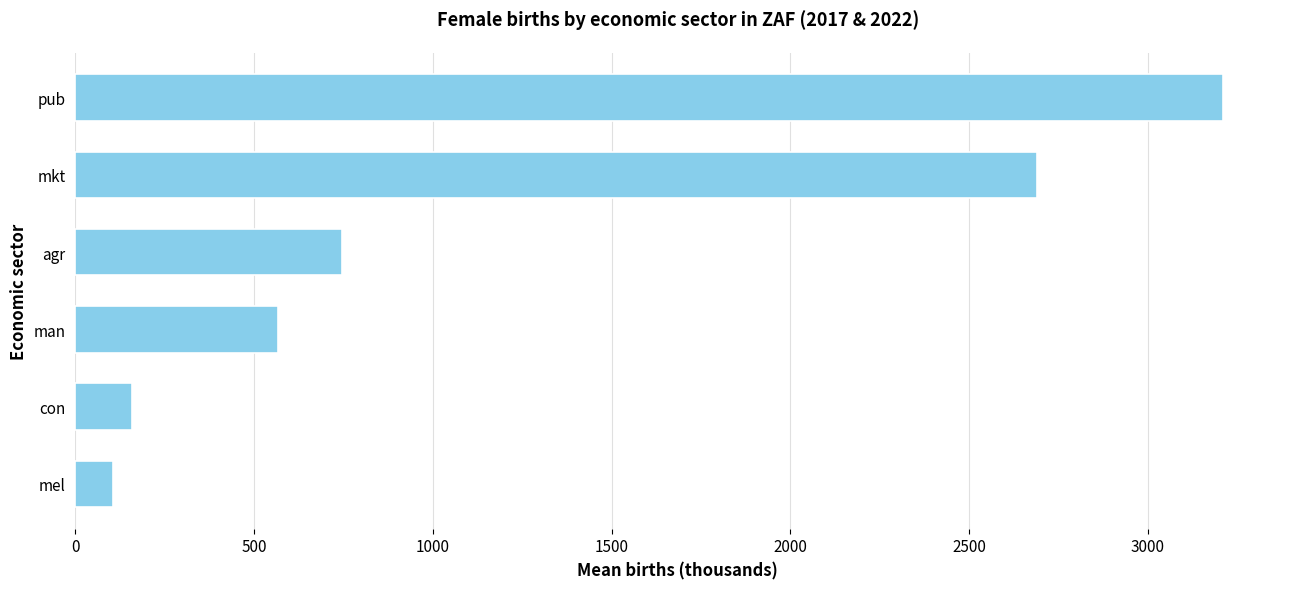

How many data points does each series have?

6